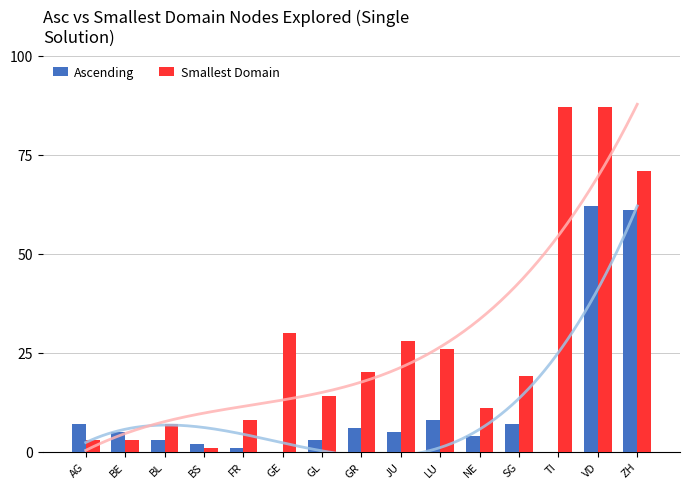

Between BS and VD, which is larger?

VD